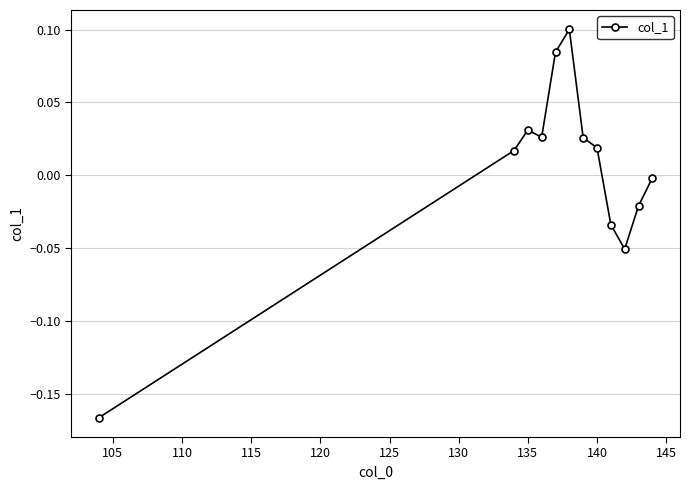

What is the difference between the maximum and minimum values?

0.3